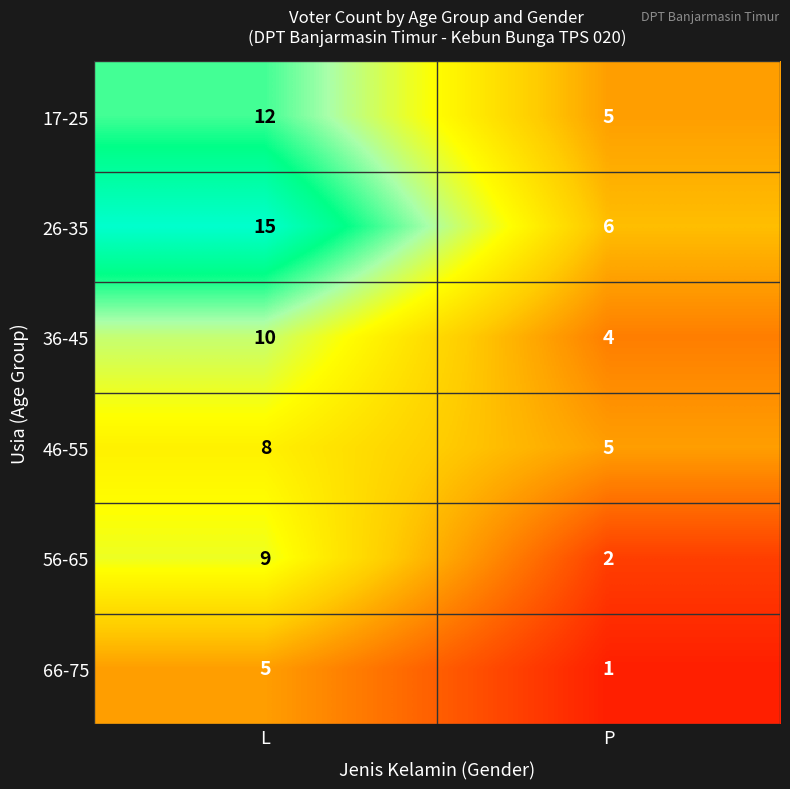

Reading right to left, what are all the values shown in this chart?

17-25: P=5	L=12
26-35: P=6	L=15
36-45: P=4	L=10
46-55: P=5	L=8
56-65: P=2	L=9
66-75: P=1	L=5